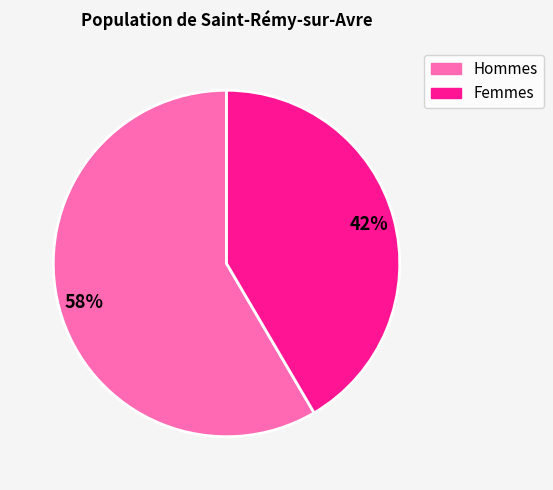

To the nearest percent, what is the average slice percentage?

50%